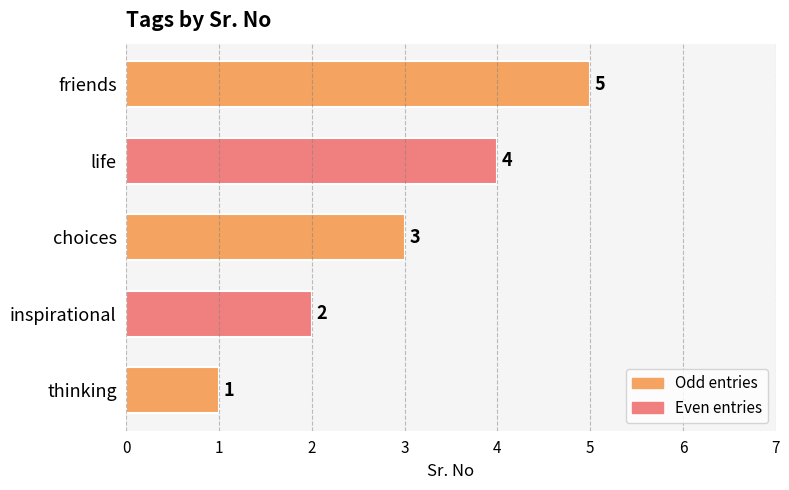

List the labels in order of value, smallest first.

thinking, inspirational, choices, life, friends